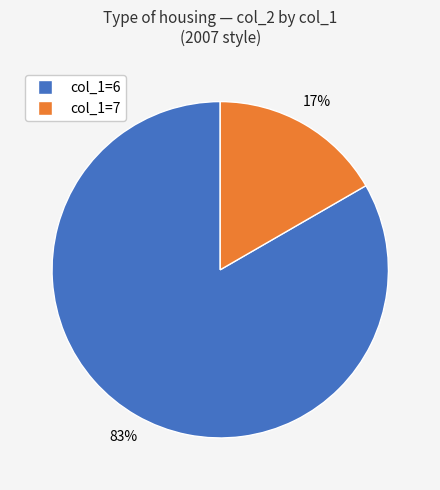

To the nearest percent, what is the average slice percentage?

50%